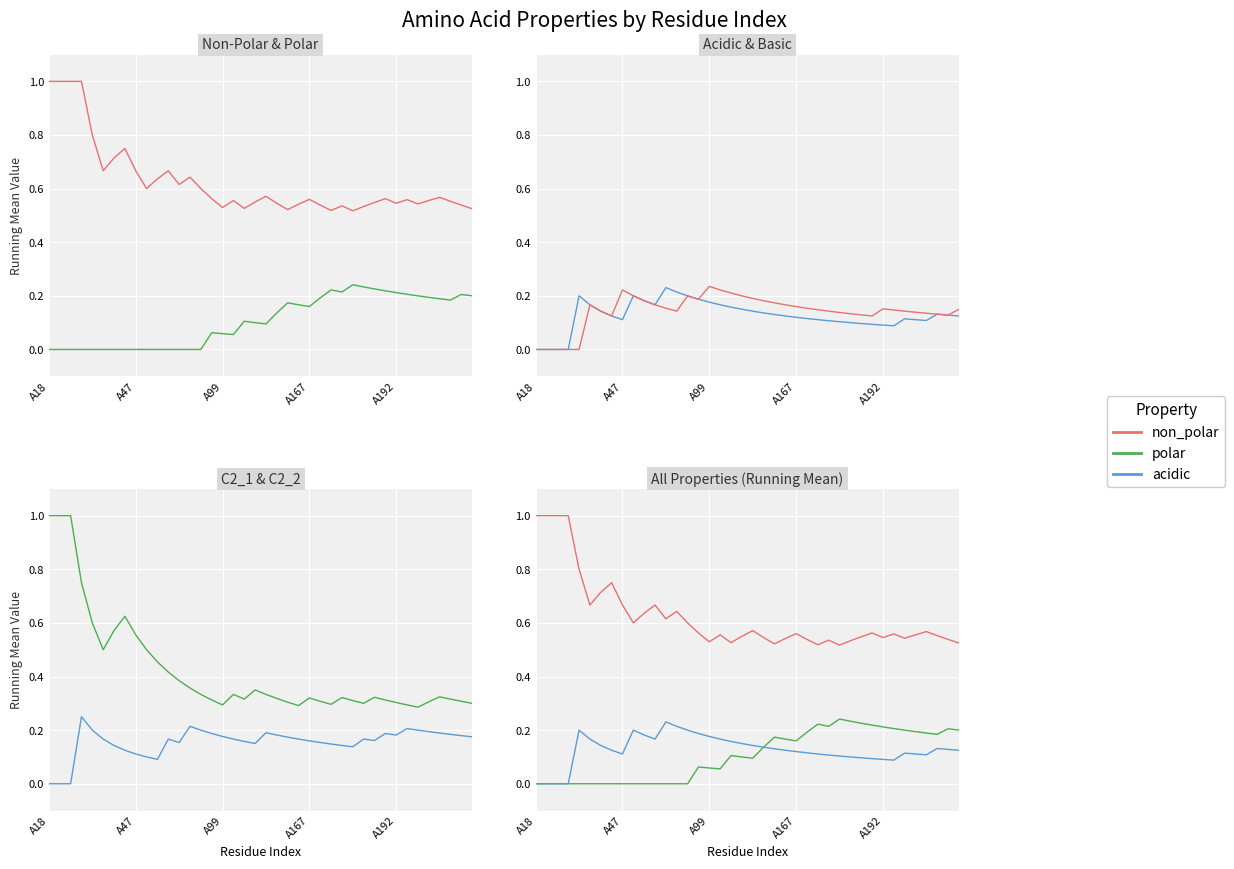

True or false: c2_2 and c2_1 cross at least once.

False